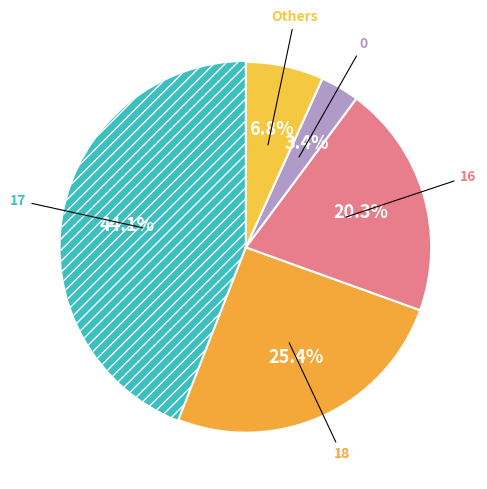

How many segments does this pie chart have?

5